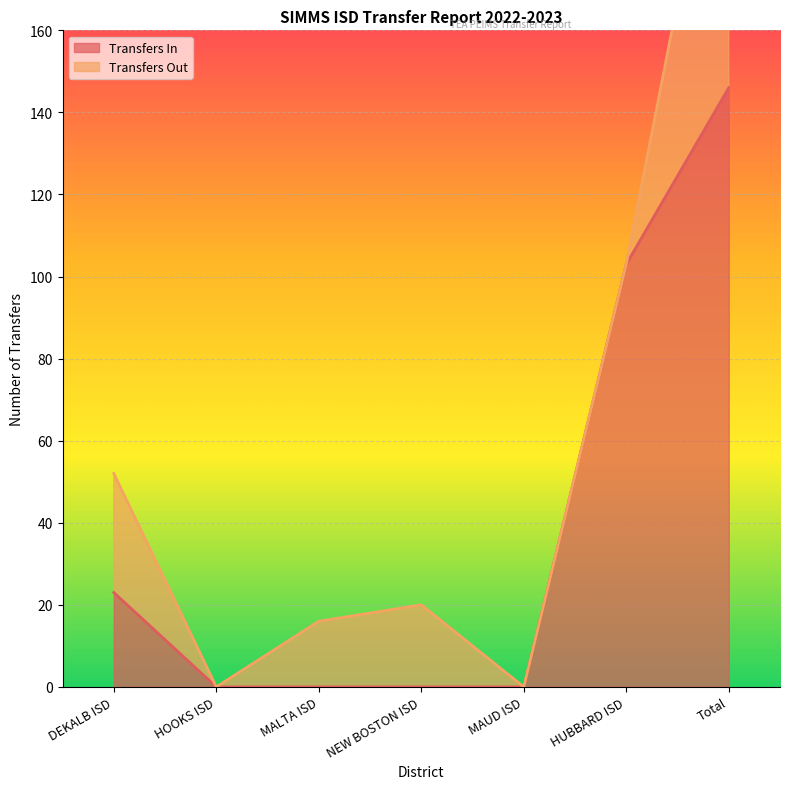

How many data points are above 0?

3